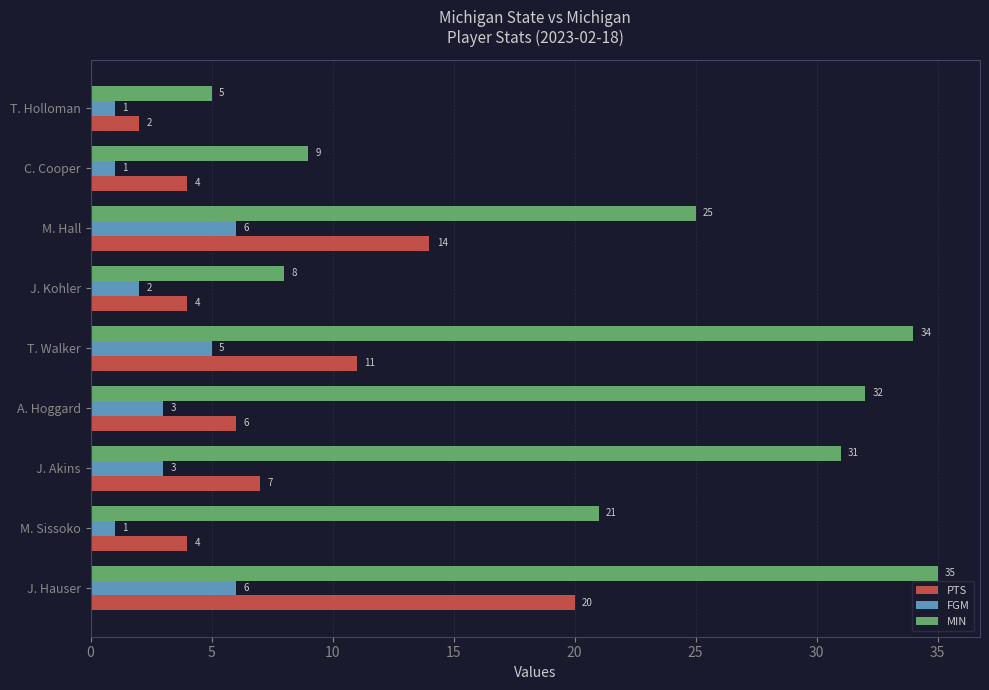

Rank the series by their maximum value, from lowest to highest.

FGM, PTS, MIN